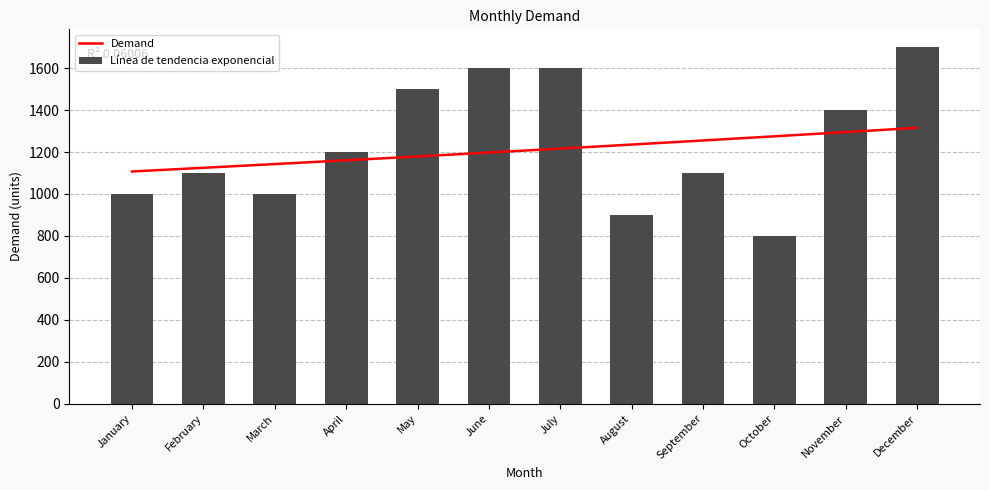

What is the difference between the second highest and second lowest values in the Línea de tendencia exponencial series?

170.2